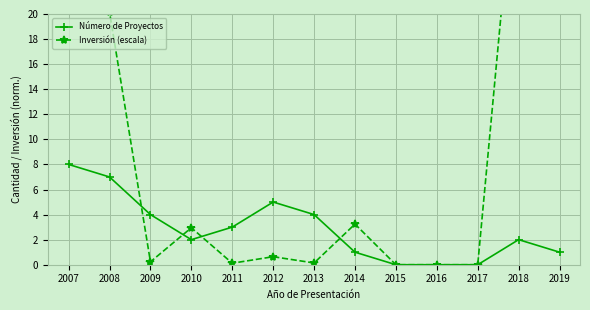

Which series changed the most between 2007 and 2017?

Inversión (escala)